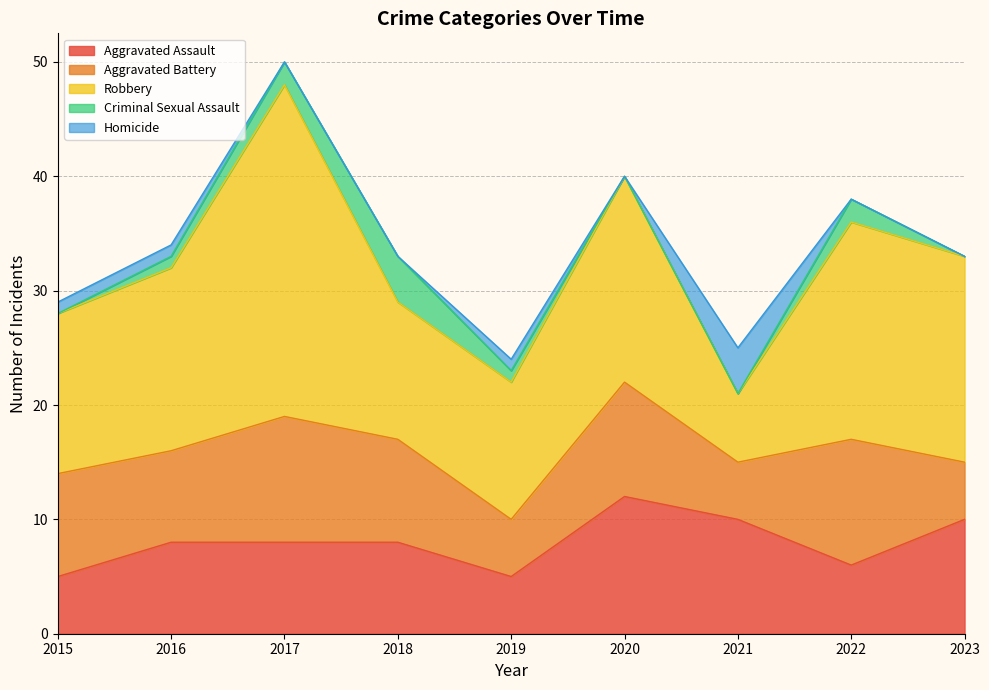

At which category is the sum across all series the highest?

2017